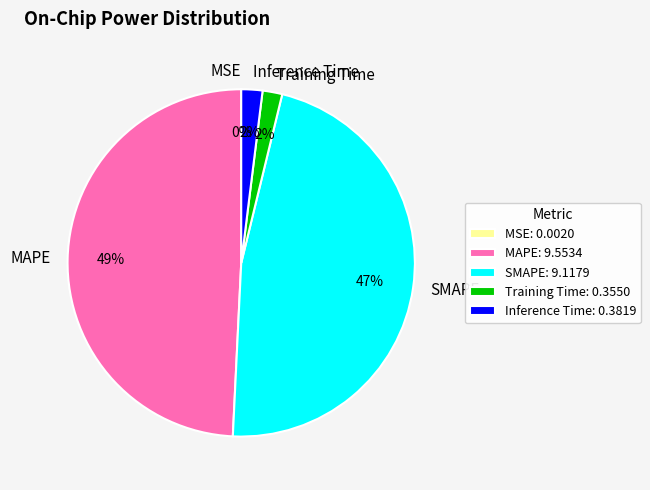

Is it true that MAPE is 49% of the pie?

True